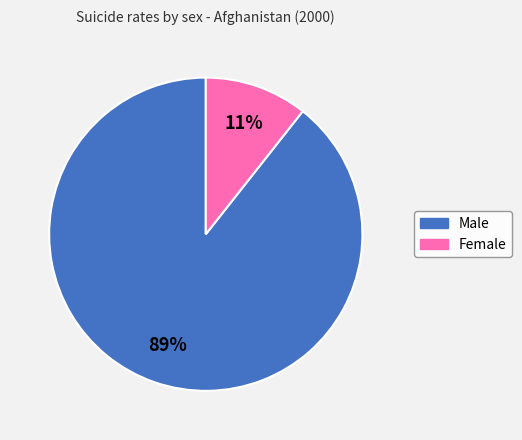

Is it true that Male is 89% of the pie?

True